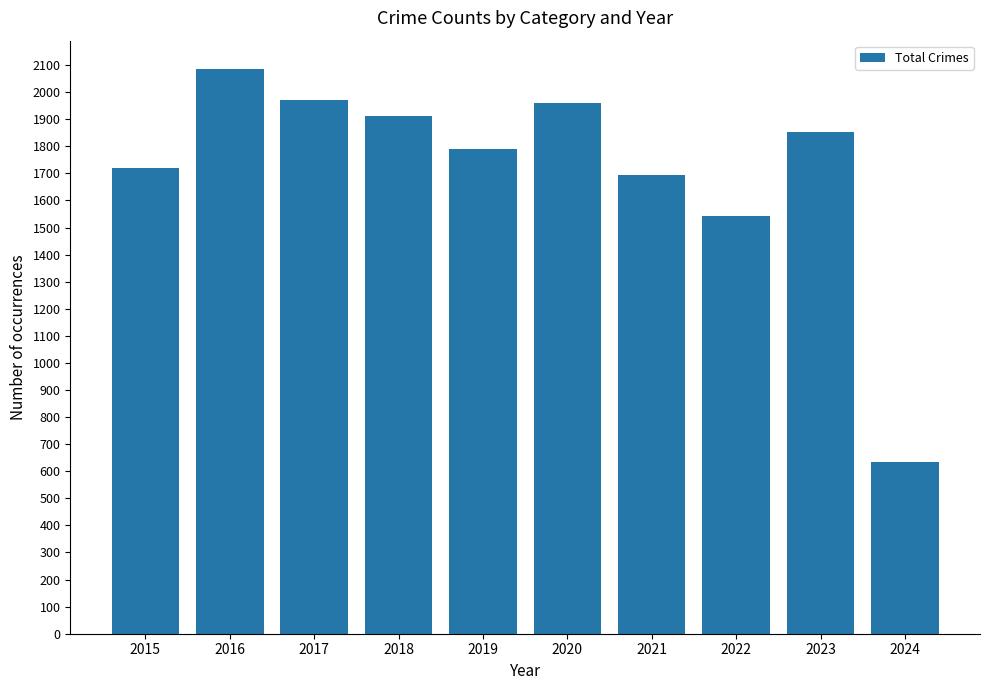

What is the value of the 6th bar from the left?

1959